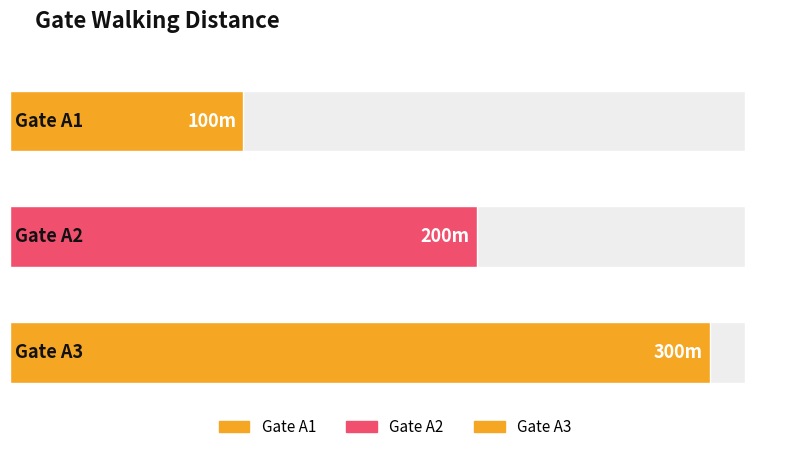

What is the difference between the values at A3 and A2?

100